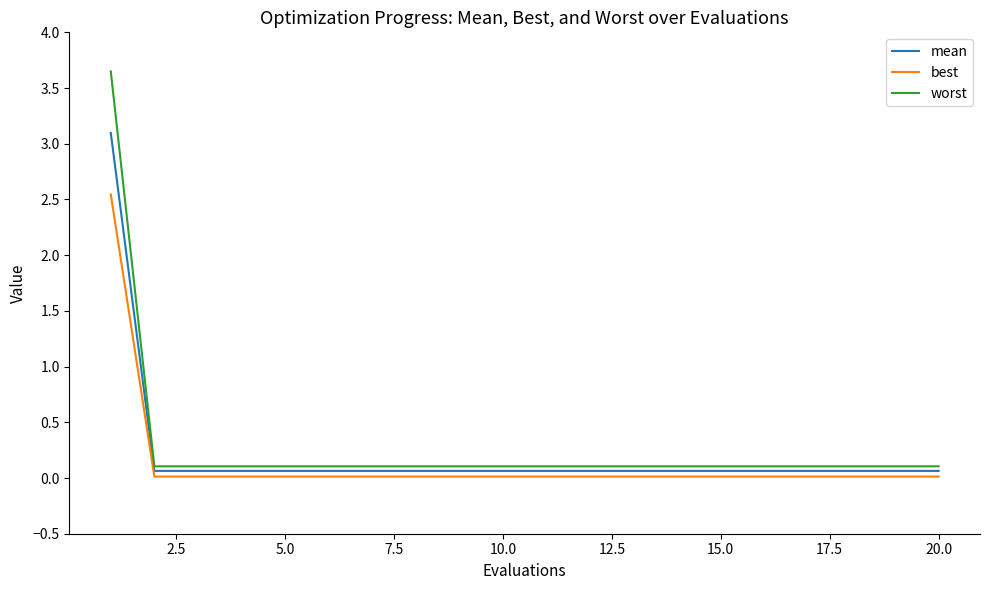

List the series in order of their peak value, lowest first.

best, mean, worst